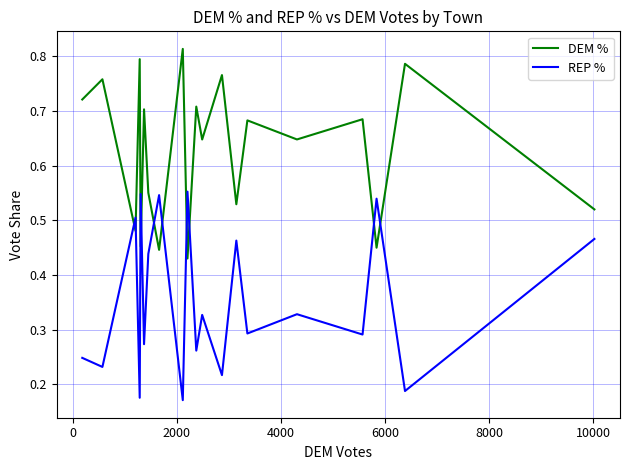

List the series in order of their overall mean, highest first.

DEM %, REP %